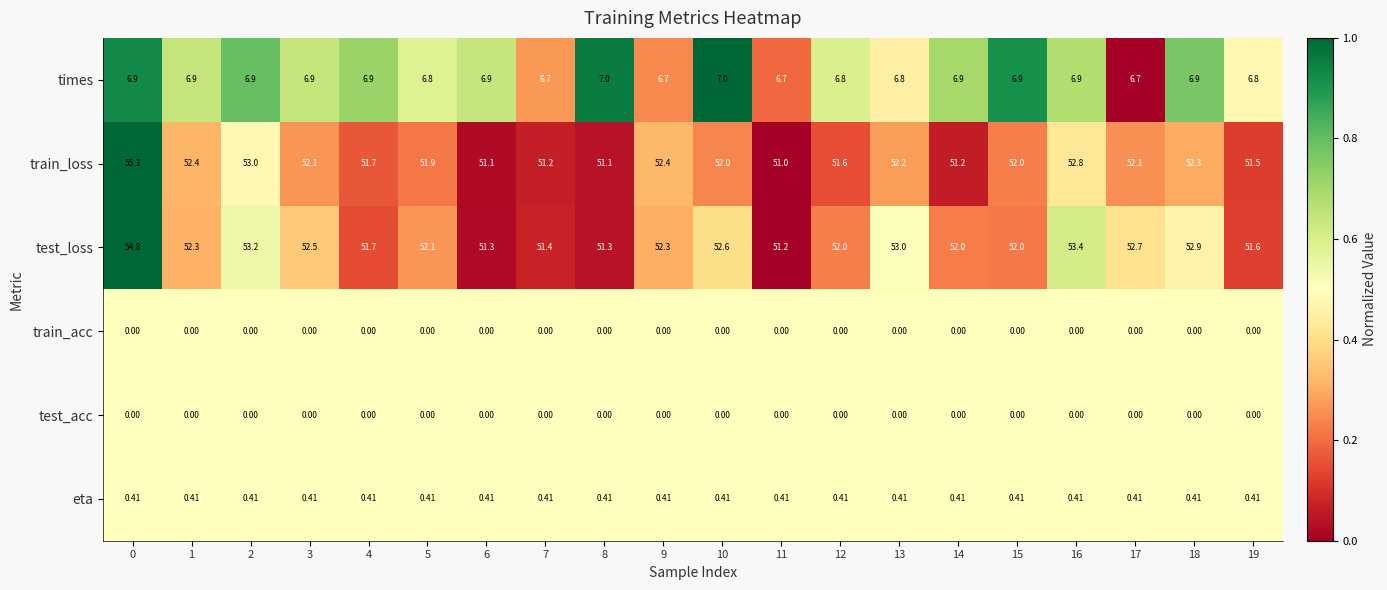

What is the maximum value shown in the chart?

55.3